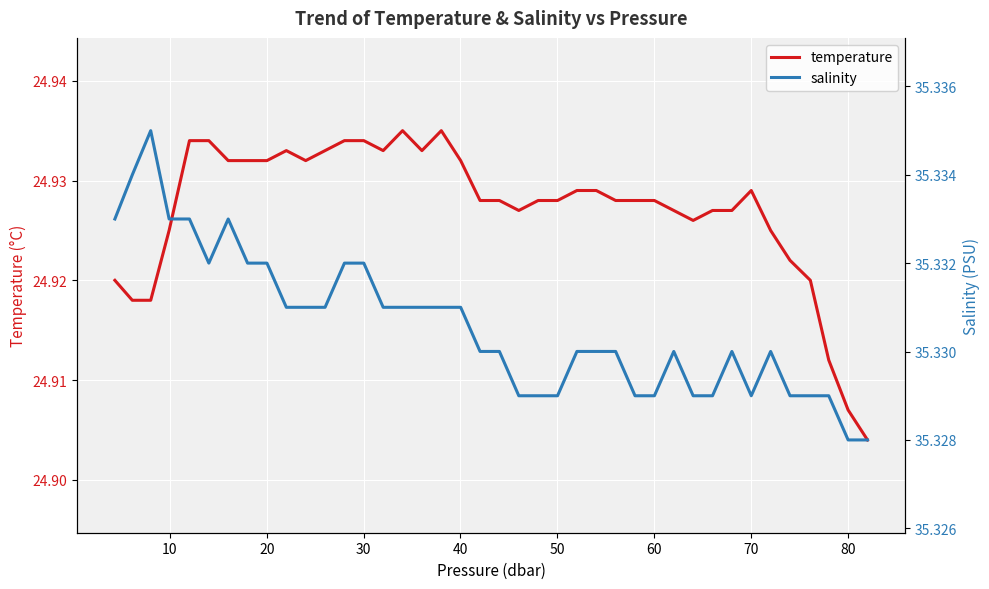

The value of temperature at 29 is 11.6. True or false?

False